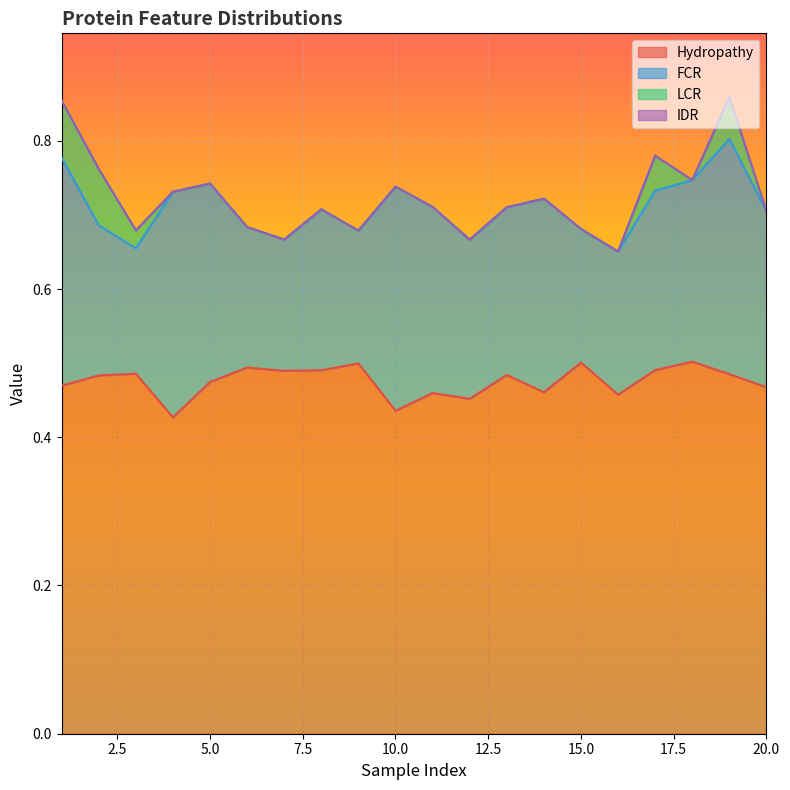

List the labels in order of LCR value, smallest first.

4, 5, 6, 7, 8, 9, 10, 11, 12, 13, 14, 15, 16, 18, 20, 3, 17, 19, 2, 1